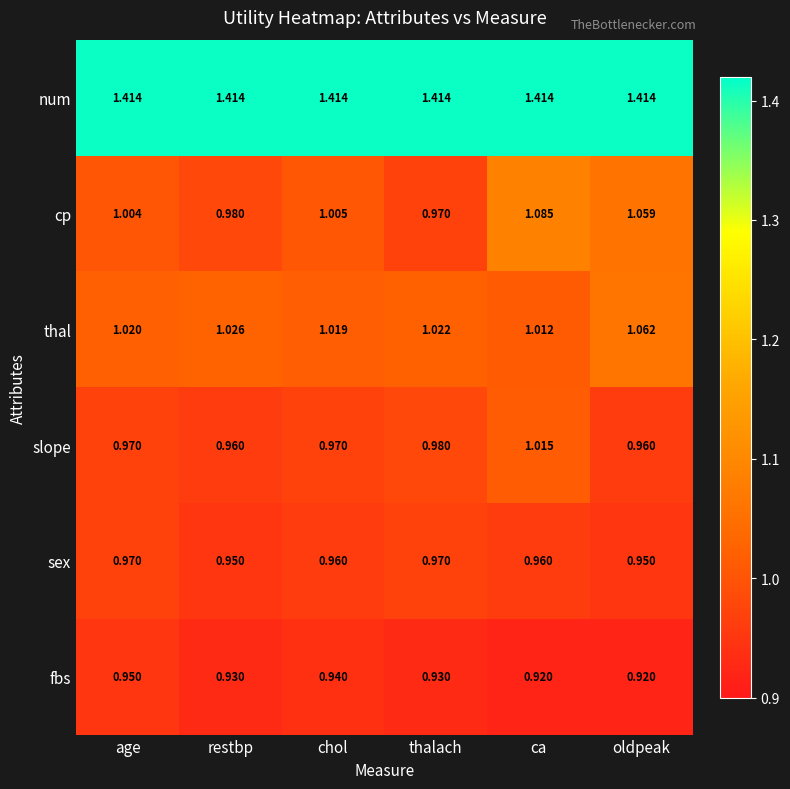

At which label does cp reach its peak?

ca